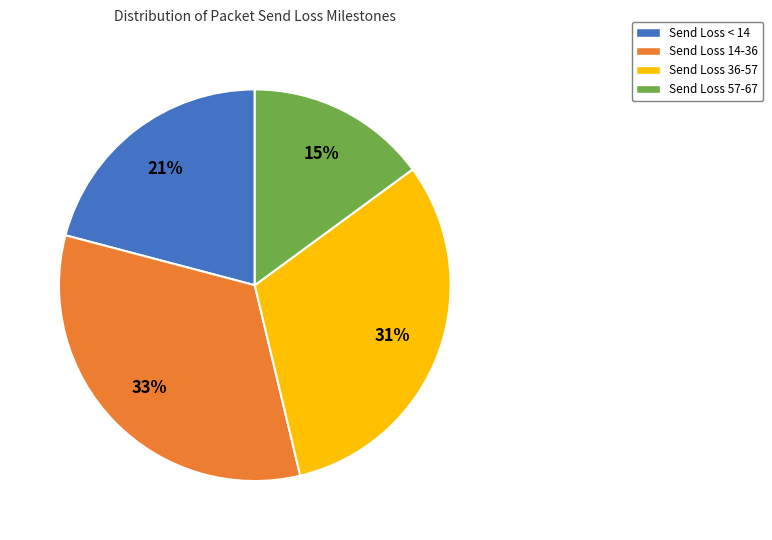

The Send Loss 14-36 slice represents 18% of the pie. True or false?

False